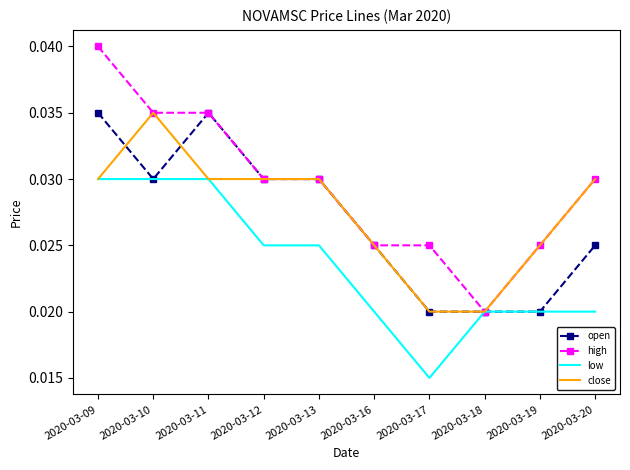

What are all the series names shown in the legend?

open, high, low, close